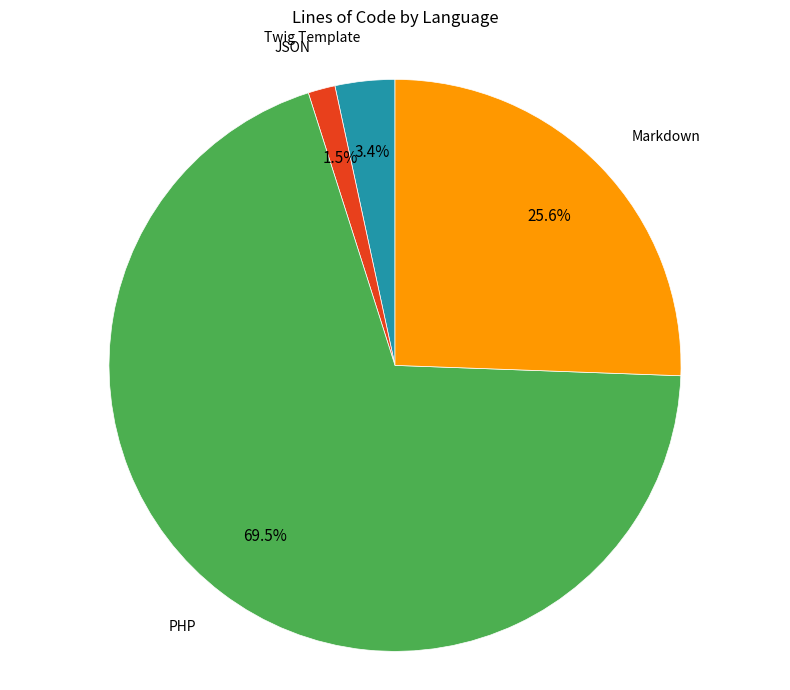

Is the sum of Markdown and JSON greater than half?

No